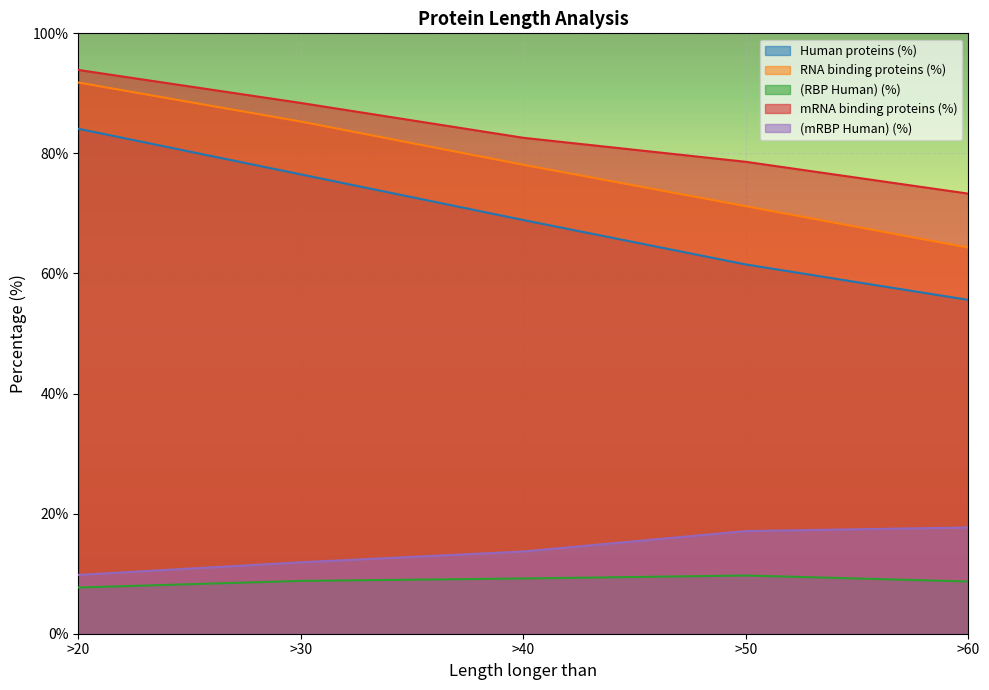

Reading left to right, list all the values displayed in this chart.

Human proteins (%): 84.1	76.5	68.9	61.5	55.6
RNA binding proteins (%): 91.8	85.3	78.1	71.2	64.3
(RBP Human) (%): 7.7	8.8	9.2	9.7	8.7
mRNA binding proteins (%): 93.9	88.4	82.6	78.6	73.3
(mRBP Human) (%): 9.8	11.9	13.7	17.1	17.7